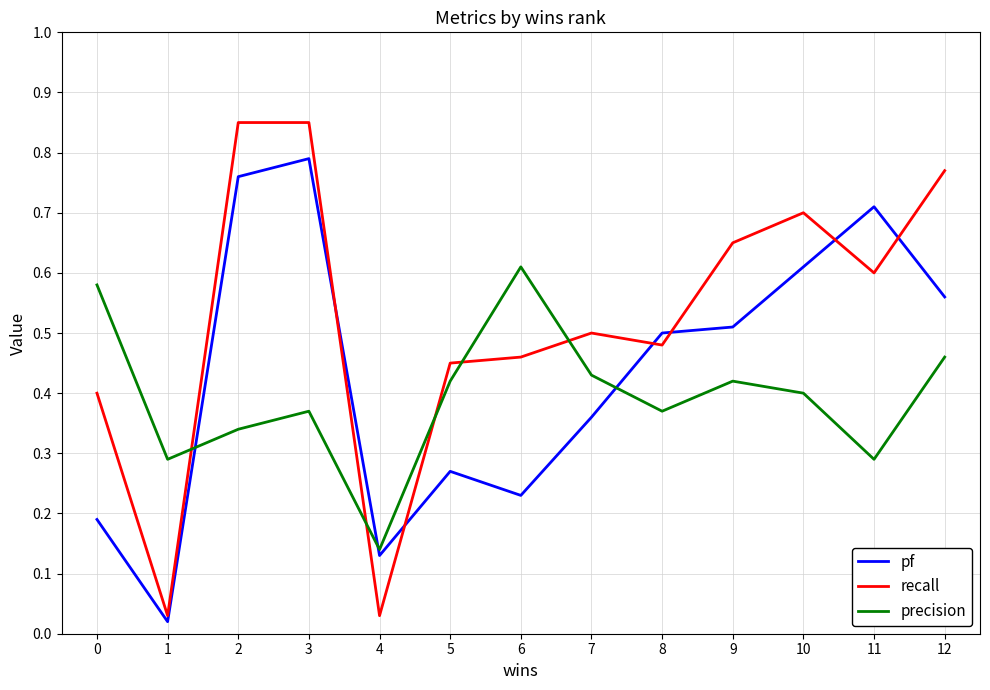

In precision, how many points are lower than both neighbors (excluding endpoints)?

4